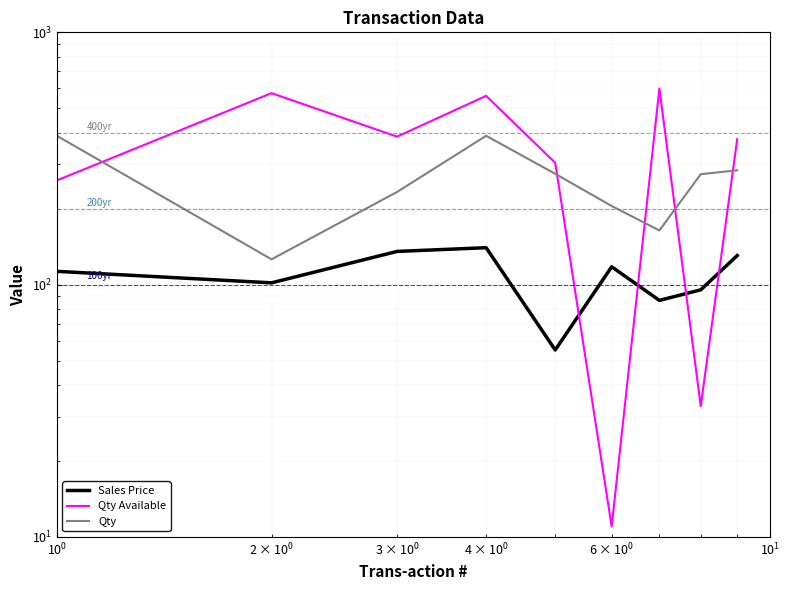

What is the average value of the Qty Available series?

344.8